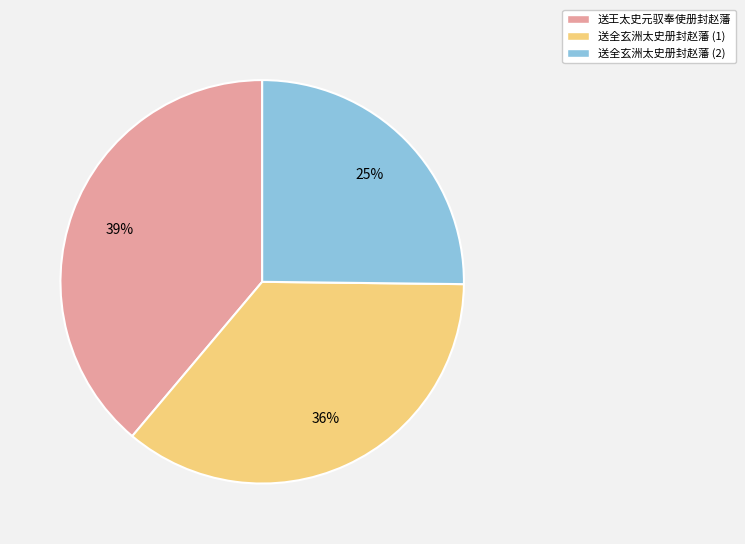

What percentage is the 送全玄洲太史册封赵藩 (1) slice, to the nearest percent?

36%